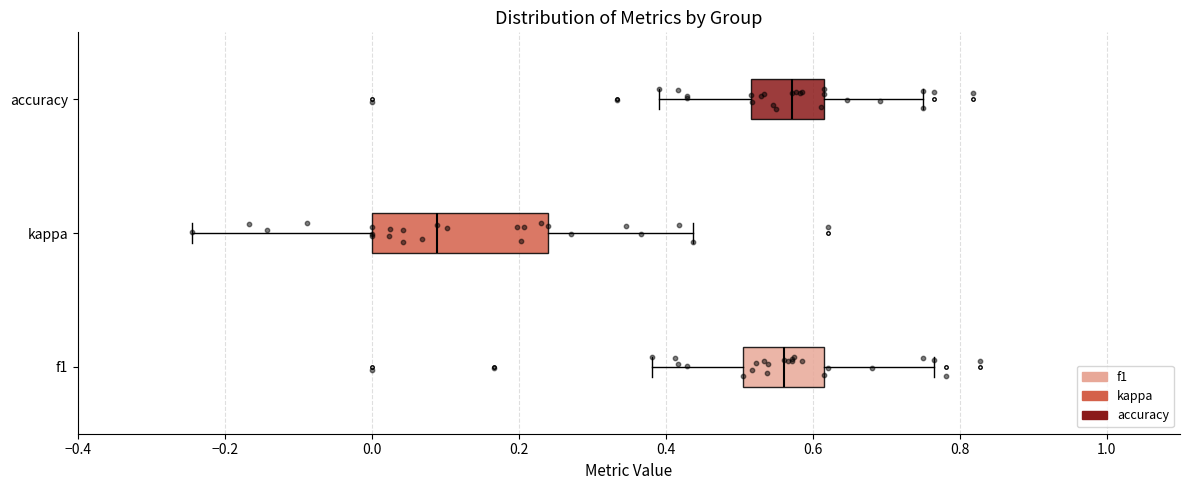

Reading bottom to top, read every box against the x-axis: the position of its median line, the range the box covers, and the ends of its whiskers. The values are not printed on the chart, so give them approximately, as read against the axis.

f1: median 0.56, box 0.50 to 0.62, whiskers 0.38 to 0.76
kappa: median 0.08, box 0.00 to 0.24, whiskers -0.24 to 0.44
accuracy: median 0.58, box 0.52 to 0.62, whiskers 0.40 to 0.76